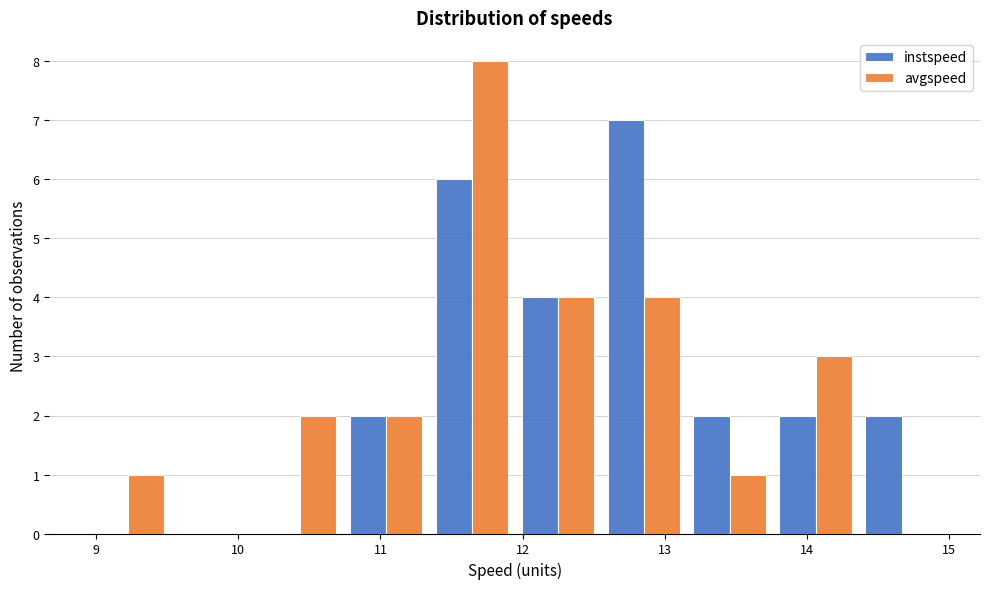

Reading left to right, list every range on the x-axis with the height of the bar of each series over it. Neither the bar edges nor the heights are printed on the chart, so give them approximately, as read against the axes.

8.9 to 9.5: instspeed=0	avgspeed=1
9.5 to 10.1: instspeed=0	avgspeed=0
10.1 to 10.7: instspeed=0	avgspeed=2
10.7 to 11.3: instspeed=2	avgspeed=2
11.3 to 11.9: instspeed=6	avgspeed=8
11.9 to 12.5: instspeed=4	avgspeed=4
12.5 to 13.2: instspeed=7	avgspeed=4
13.2 to 13.8: instspeed=2	avgspeed=1
13.8 to 14.4: instspeed=2	avgspeed=3
14.4 to 15.0: instspeed=2	avgspeed=0